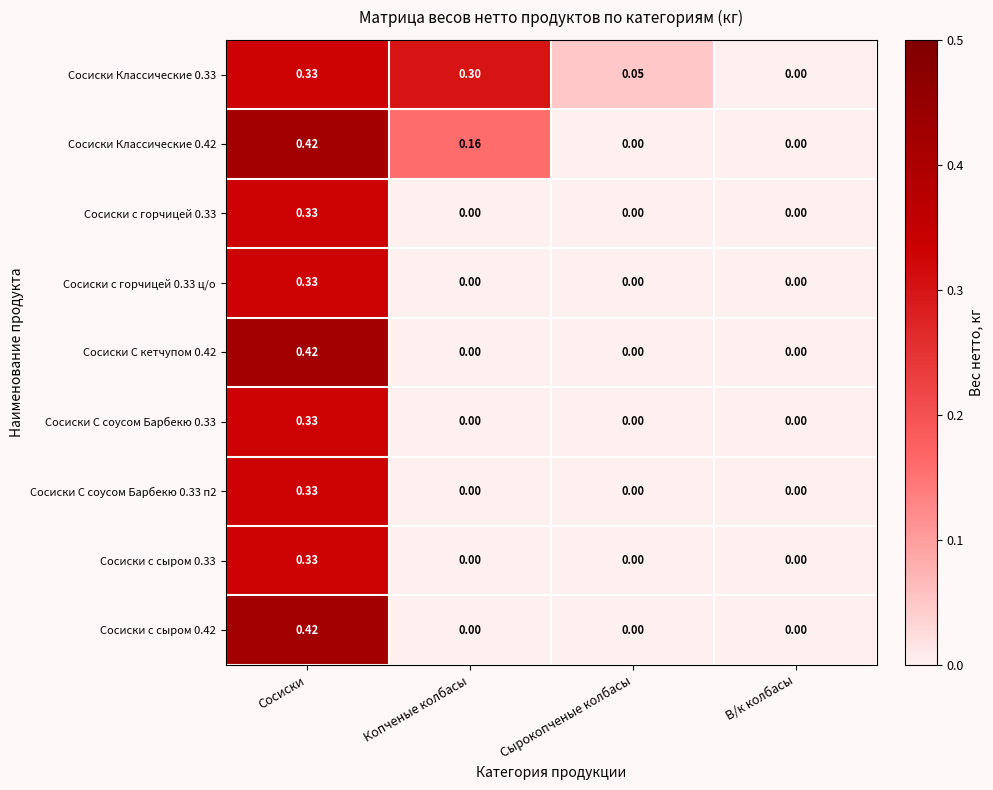

Which label corresponds to the largest value in the chart?

Сосиски